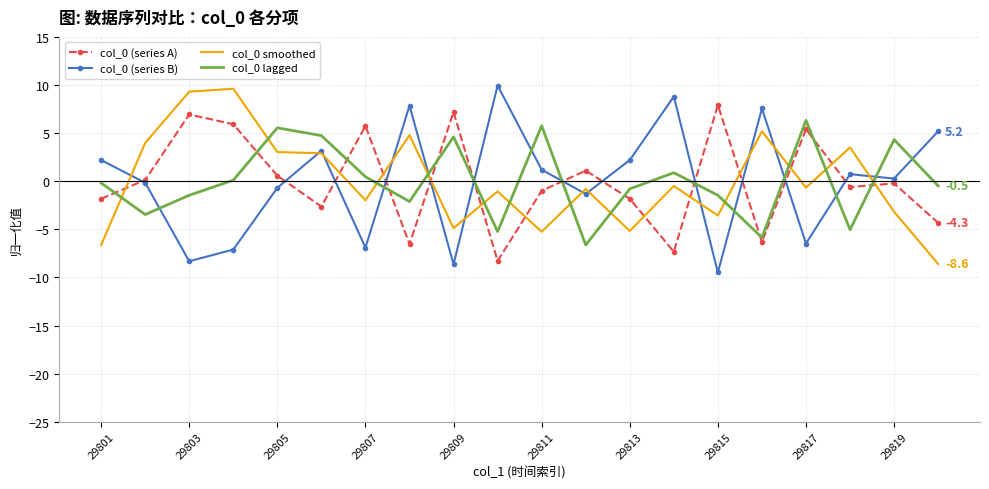

What is the minimum value shown in the chart?

-9.5